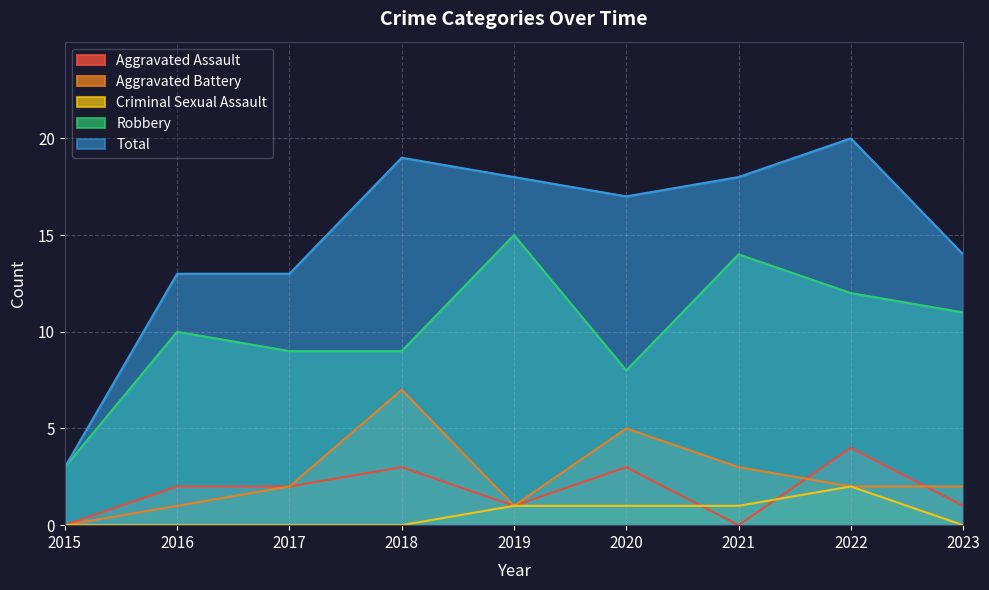

Rank the series at 2015 from highest to lowest value.

Robbery, Total, Aggravated Assault, Aggravated Battery, Criminal Sexual Assault